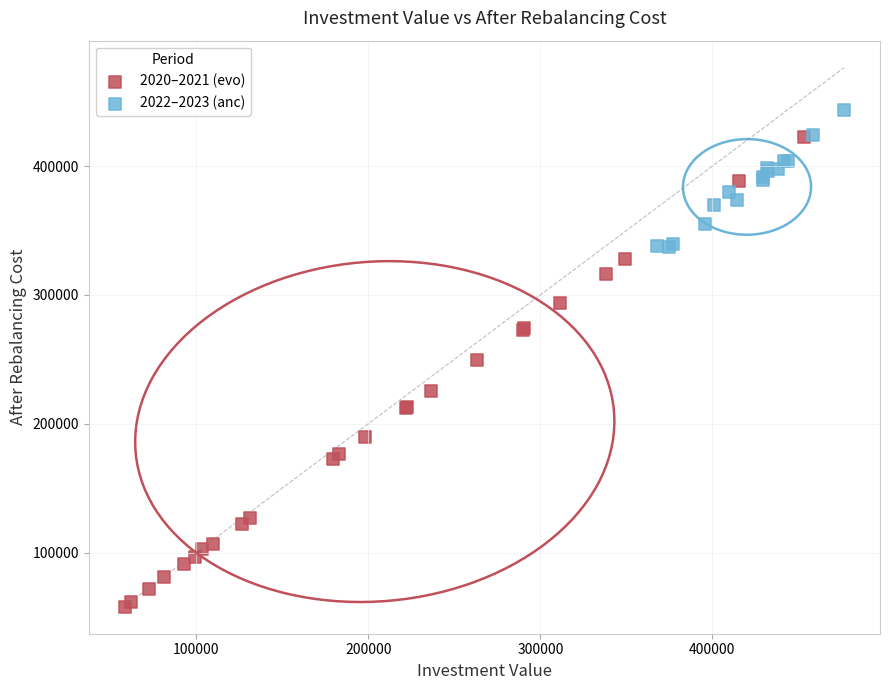

Which series reaches the maximum Y coordinate?

2022–2023 (anc)